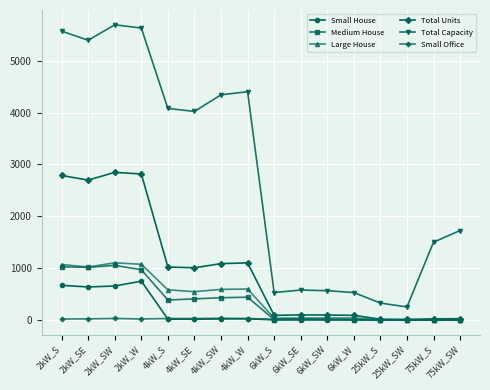

Which series changed the most between 2kW_SW and 75kW_SW?

Total Capacity